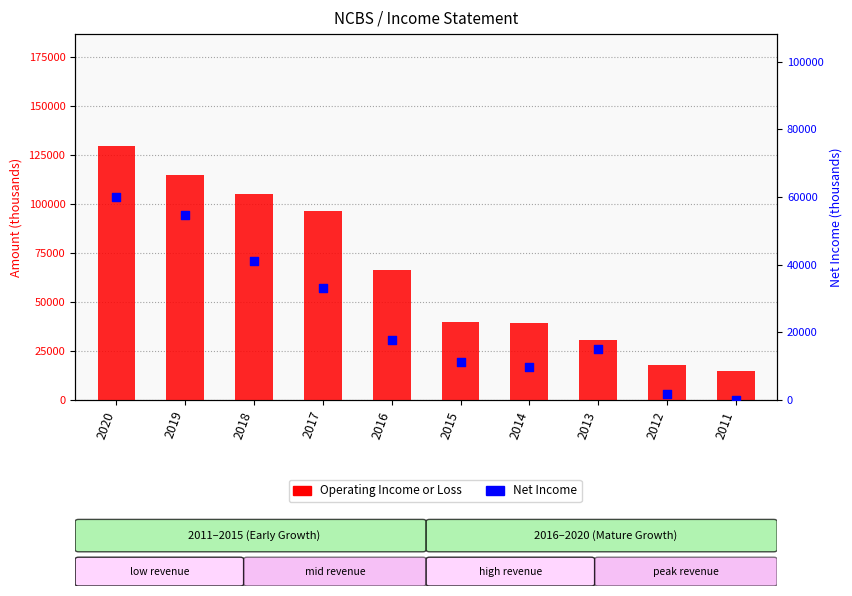

Which series has the largest Y range (max minus min)?

Operating Income or Loss